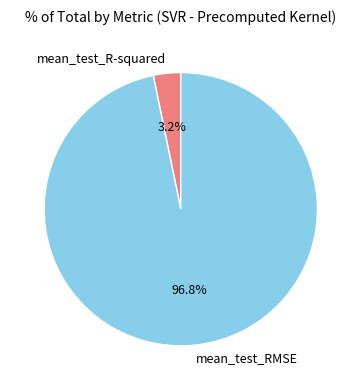

Do mean_test_RMSE and mean_test_R-squared together represent more than half of the pie?

Yes